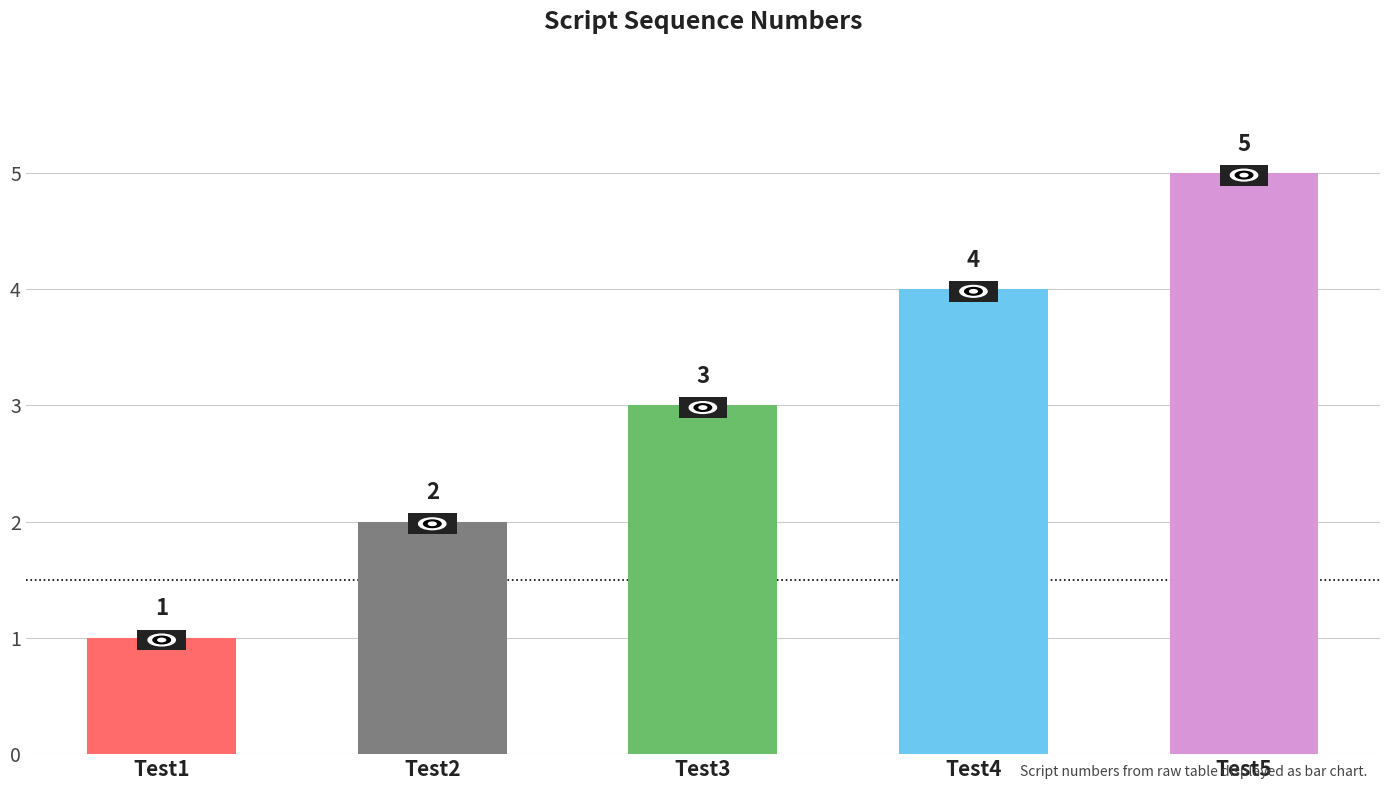

What is the value of the 3rd bar from the left?

3